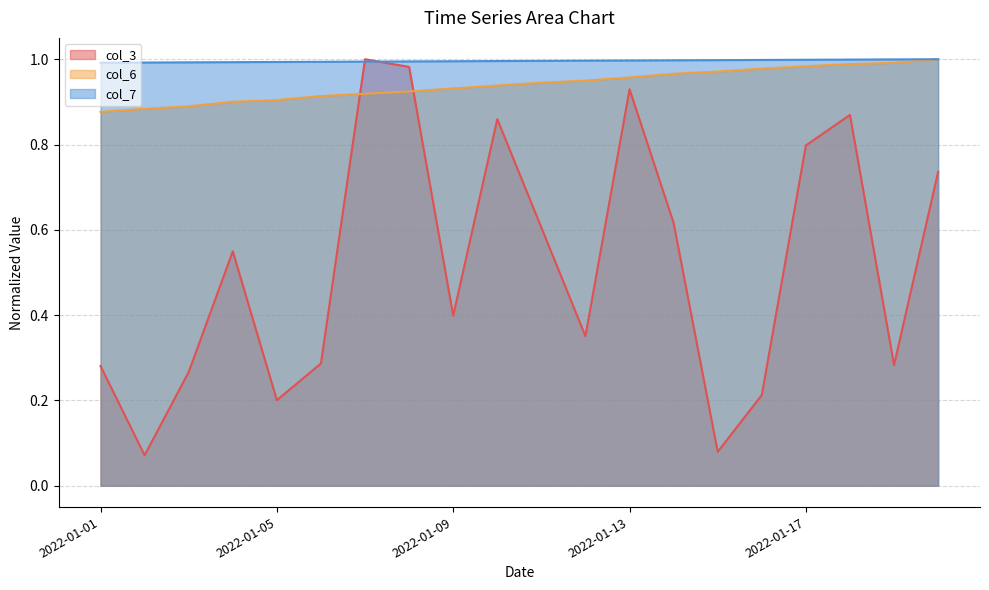

What is the minimum value for col_6?

0.9